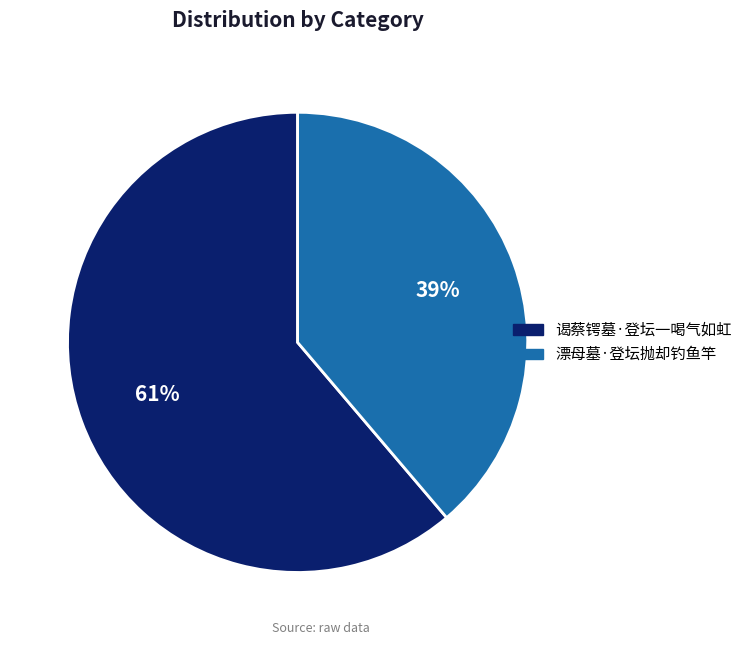

What is the largest slice in the pie chart?

谒蔡锷墓·登坛一喝气如虹